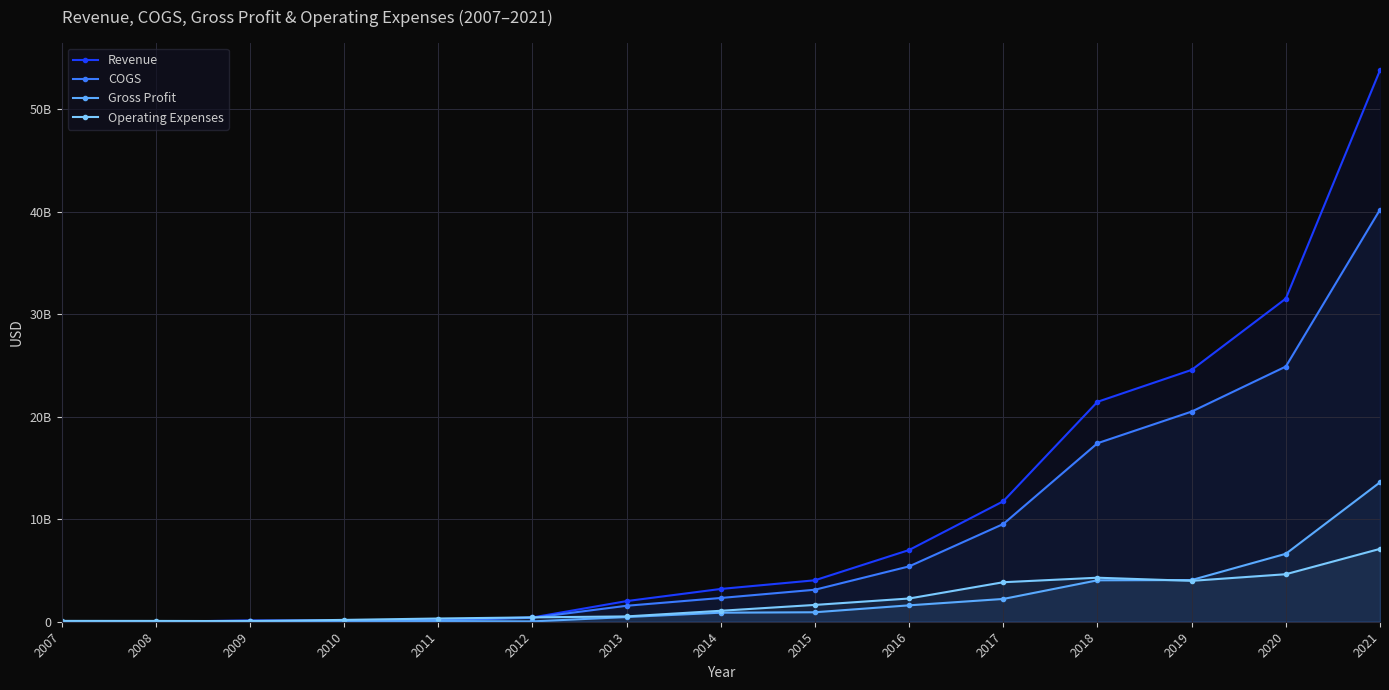

Read the Operating Expenses value at 2009.

61432000